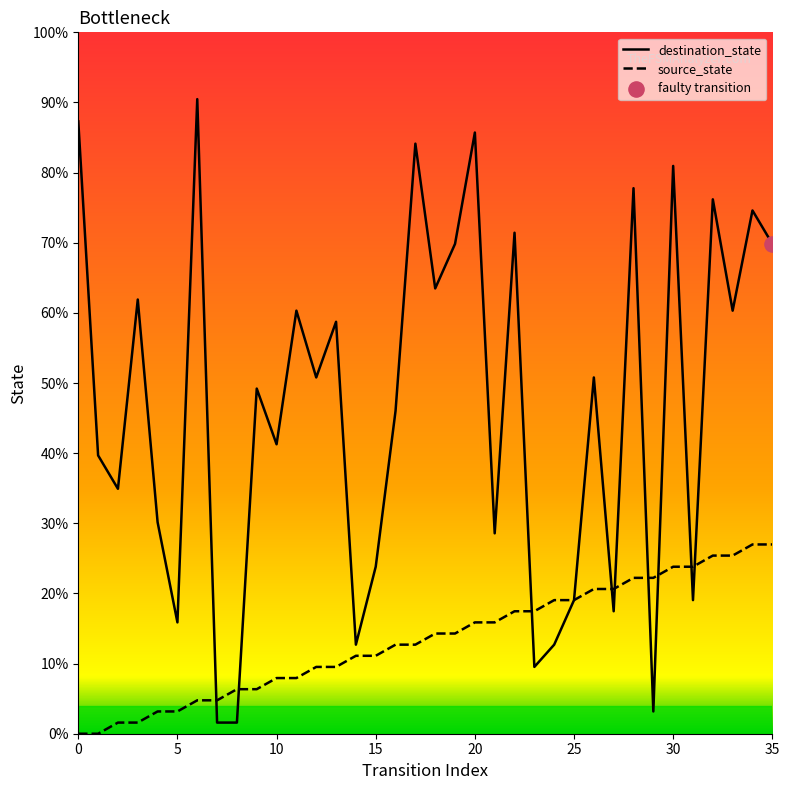

Which series has the largest total across all categories?

destination_state